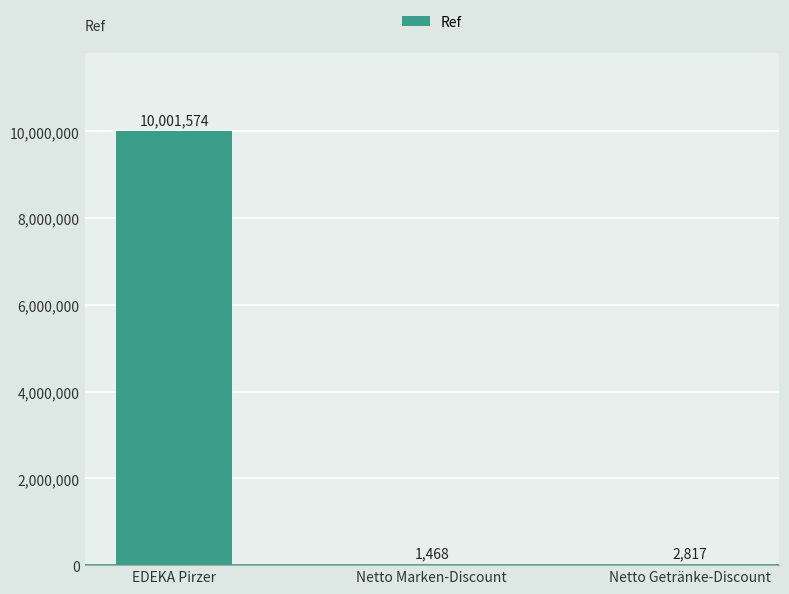

The chart shows a value of 2817 at Netto Getränke-Discount. True or false?

True